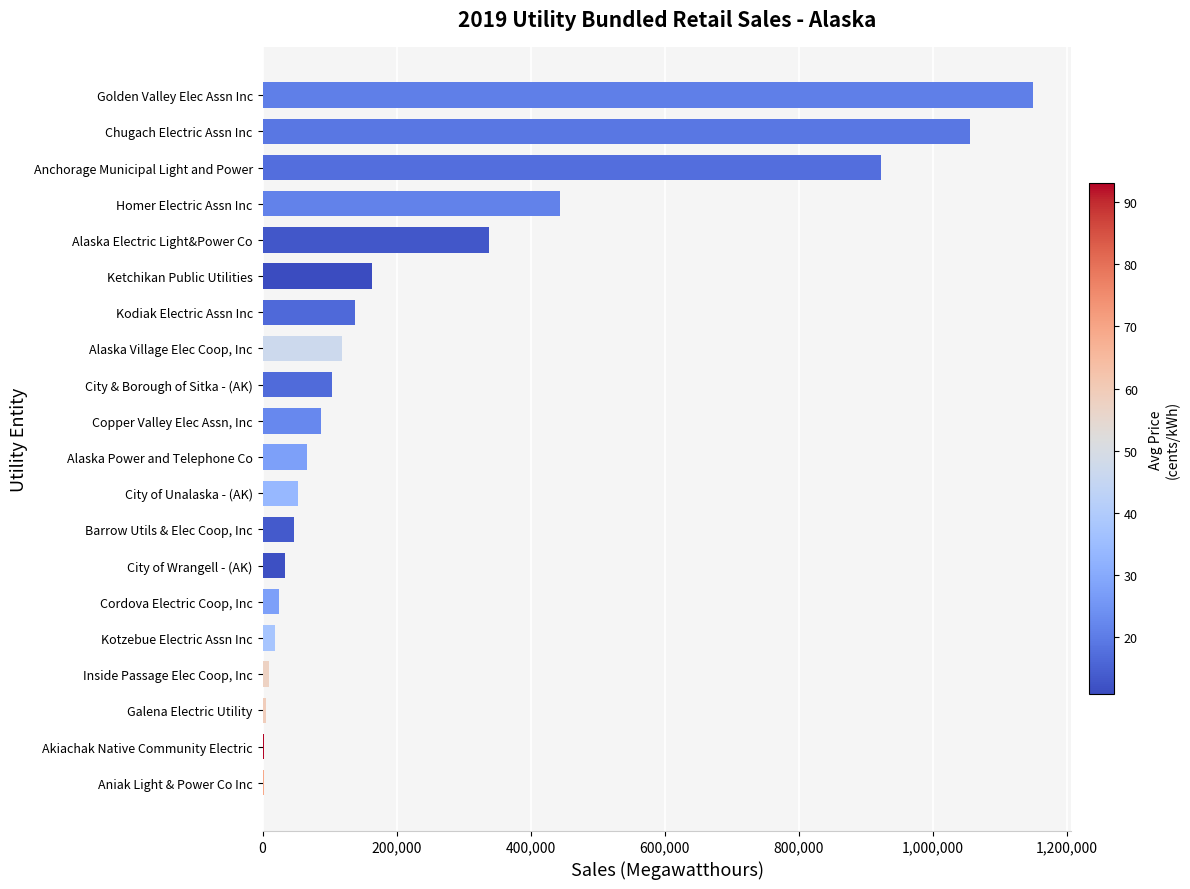

What is the ratio of the value at Anchorage Municipal Light and Power to the value at Chugach Electric Assn Inc?

0.9